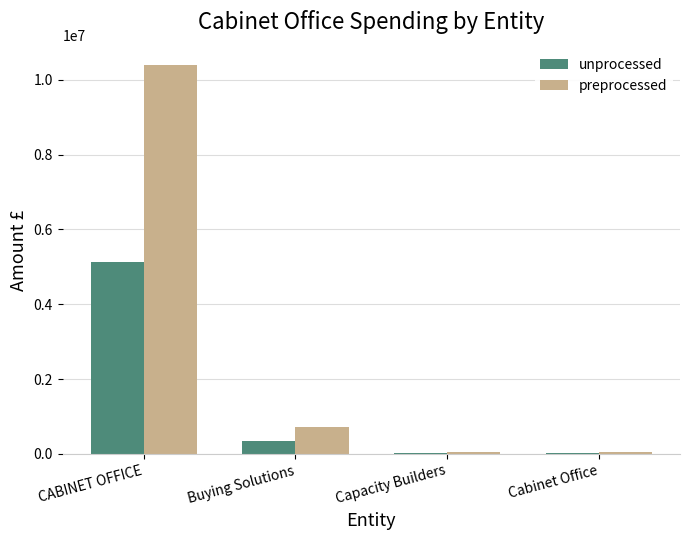

Between Buying Solutions and Cabinet Office, which series saw the biggest shift?

preprocessed